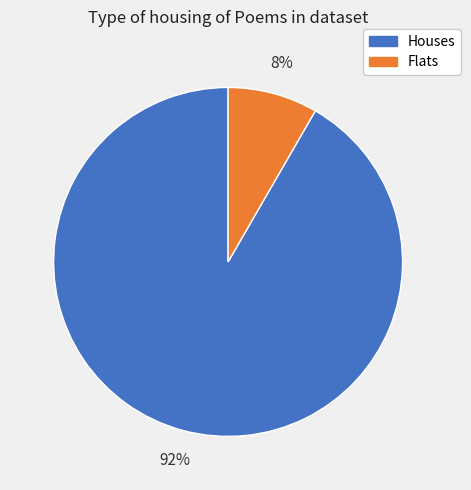

Which category has the smallest portion of the pie?

Flats